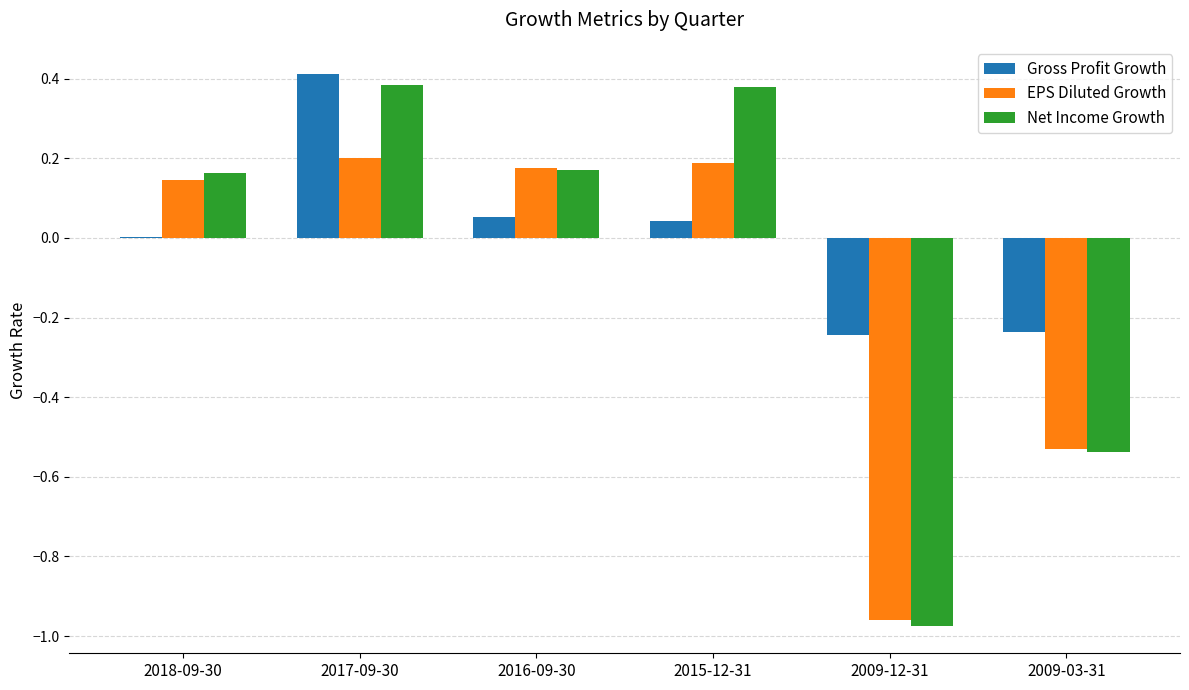

How many data points does each series have?

6